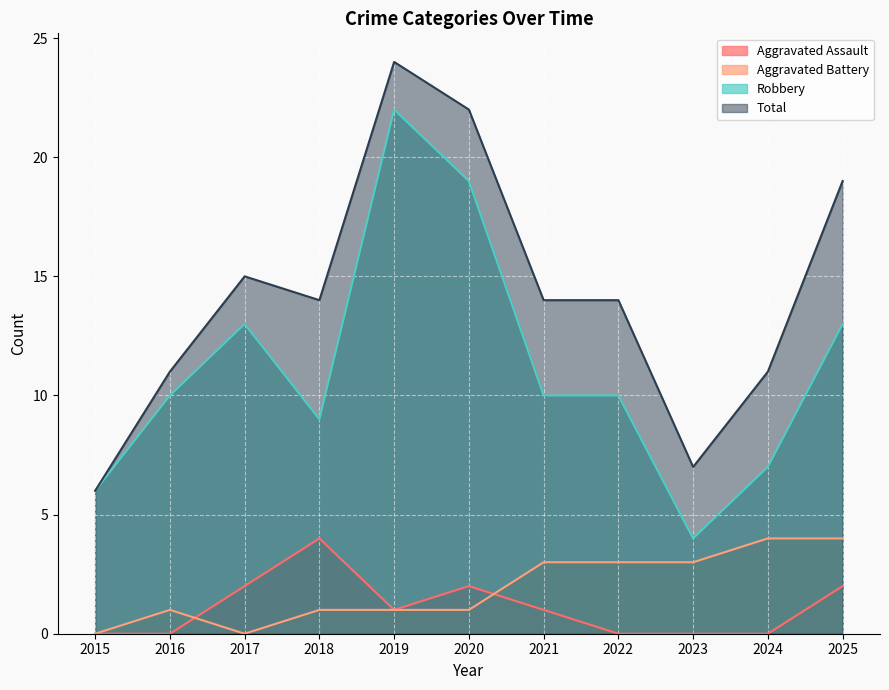

How many data points in Aggravated Battery are less than 1?

2